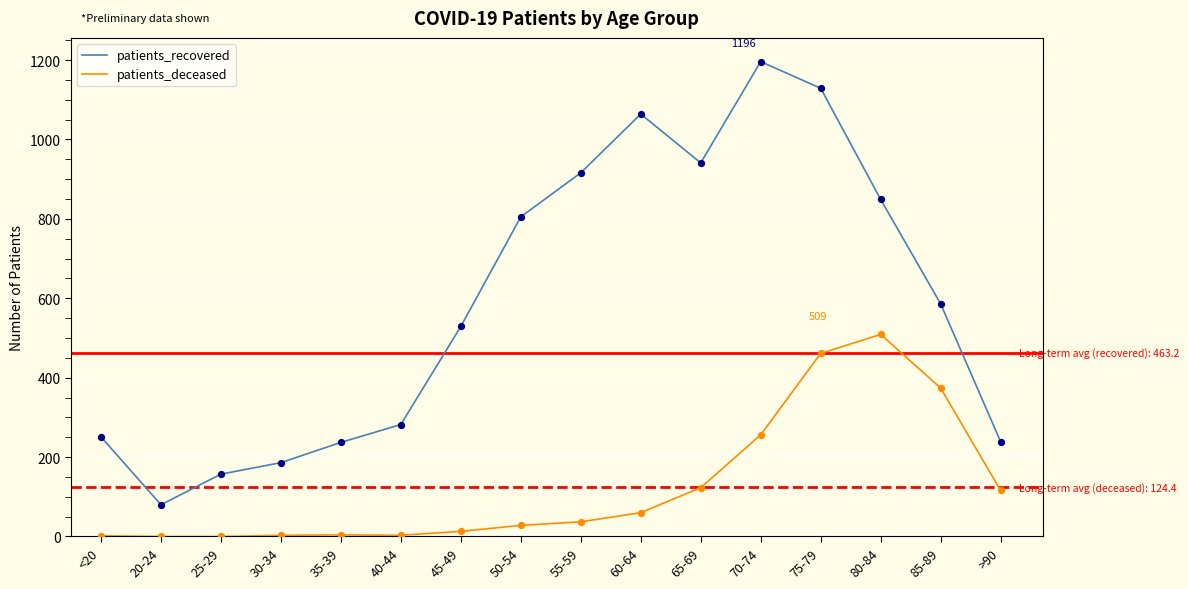

Which series has the largest total across all categories?

patients_recovered